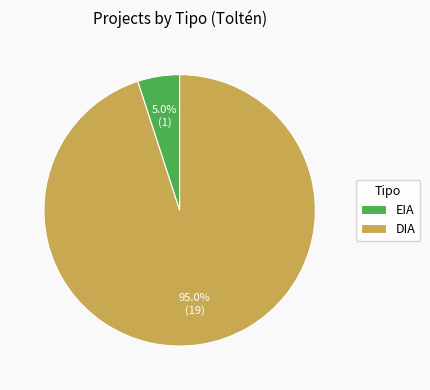

Which has a higher value, DIA or EIA?

DIA